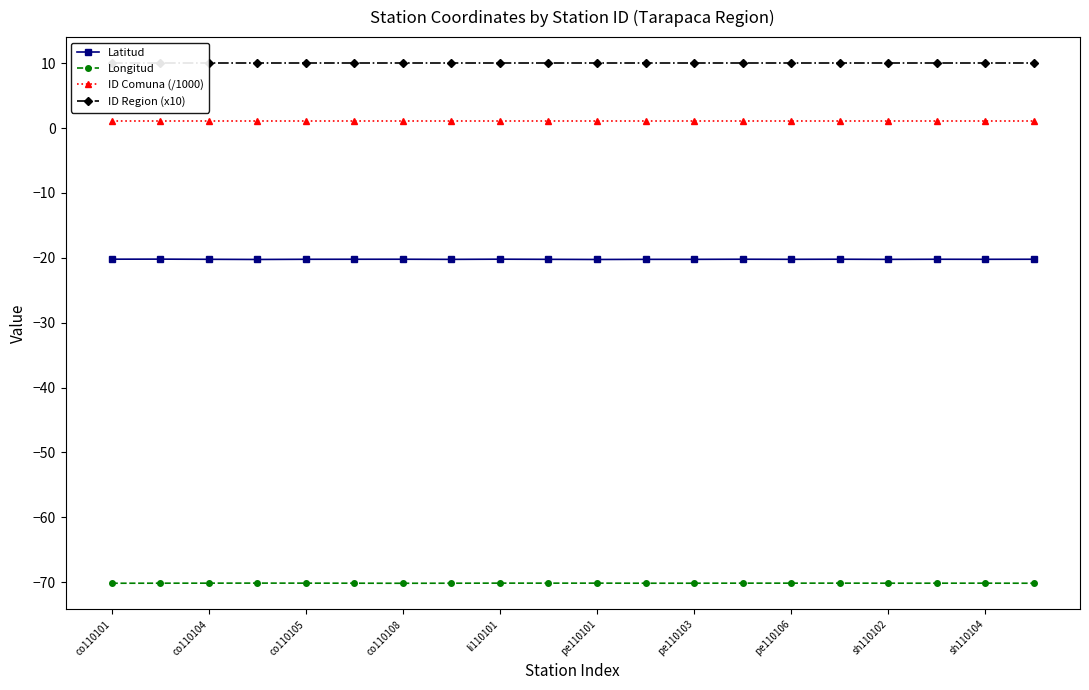

Is it true that Longitud equals -27.2 at pe110103?

False